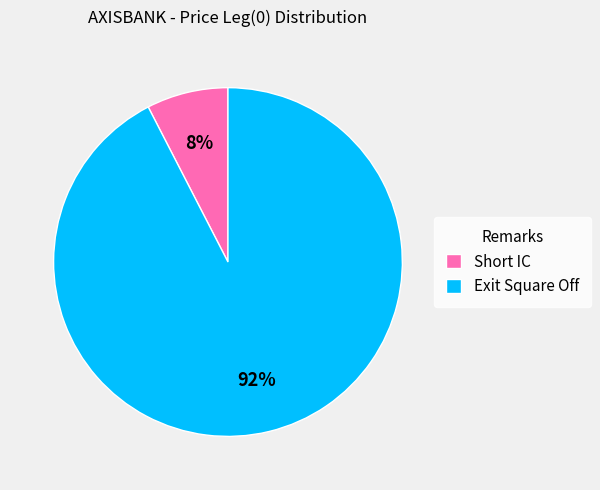

Do Exit Square Off and Short IC together represent more than half of the pie?

Yes